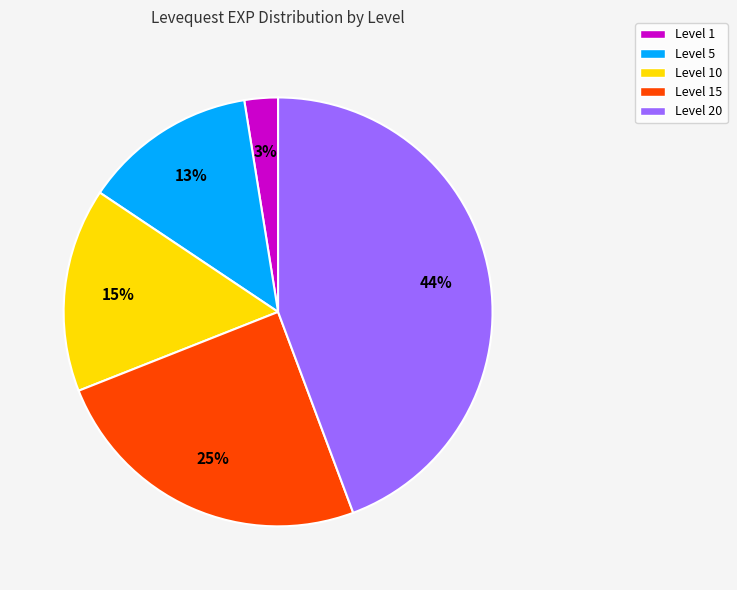

How many slices are in this pie chart?

5